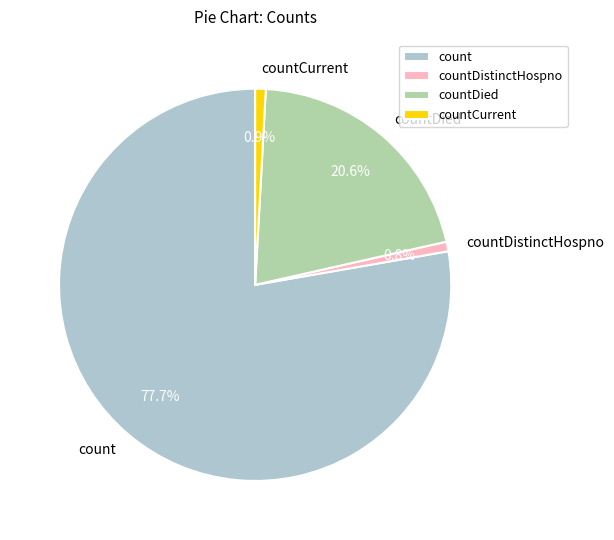

What is the ratio of the value at countDistinctHospno to the value at countCurrent?

0.9